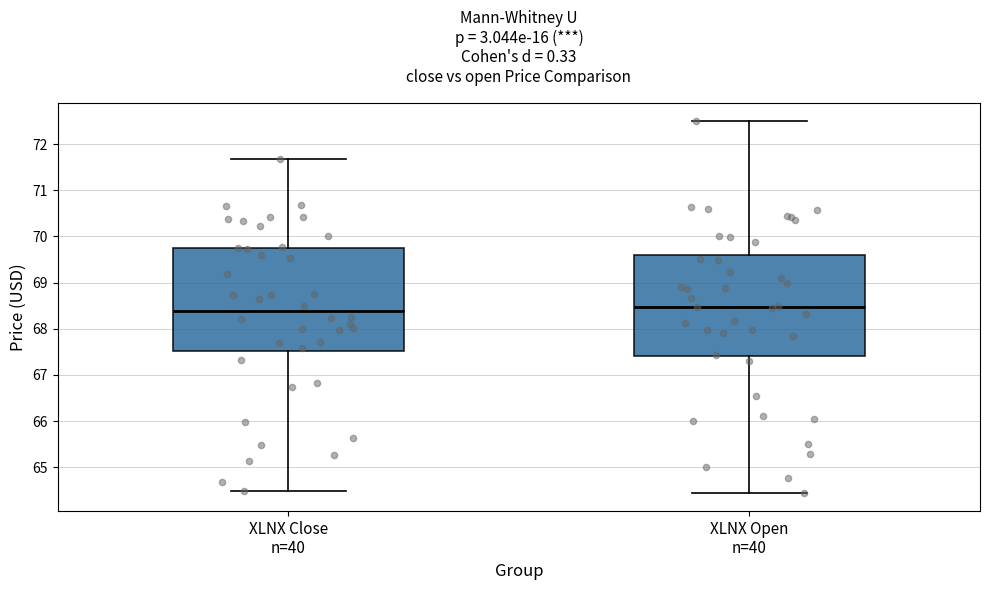

Reading left to right, transcribe this box plot: for each box, give where its median line is, the range the box spans, and where its two whiskers end, as read against the y-axis. The values are not printed on the chart, so give them approximately, as read against the axis.

XLNX Close n=40: median 68.4, box 67.5 to 69.8, whiskers 64.5 to 71.7
XLNX Open n=40: median 68.5, box 67.4 to 69.6, whiskers 64.5 to 72.5